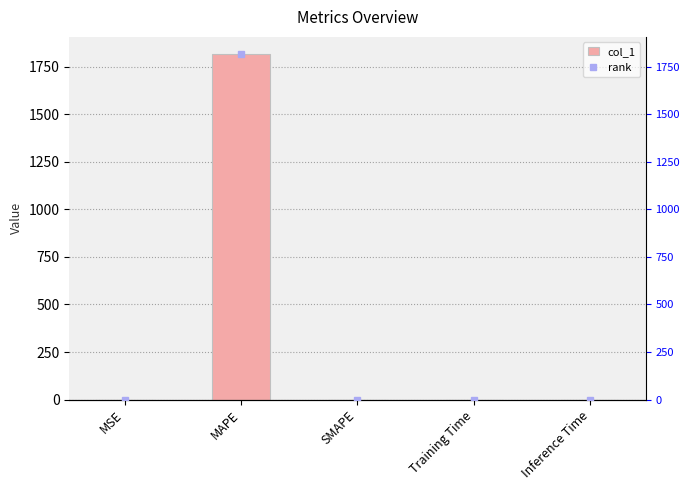

The value of col_1 at SMAPE is 556.3. True or false?

False